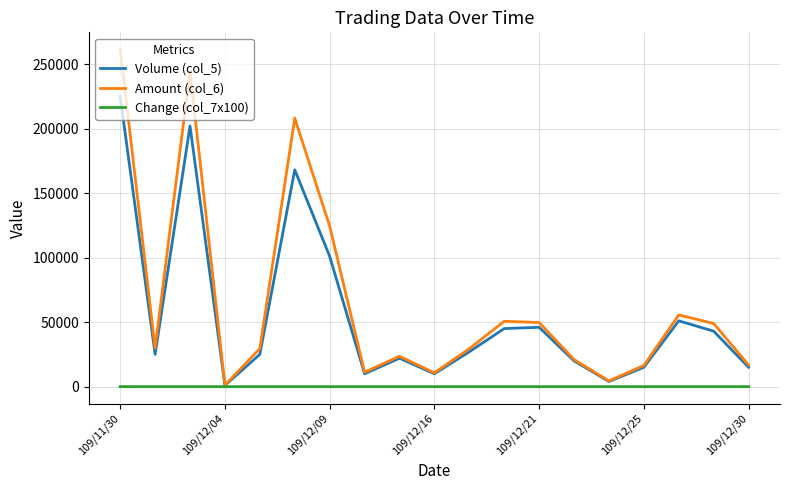

List the series in order of their peak value, highest first.

Amount (col_6), Volume (col_5), Change (col_7x100)